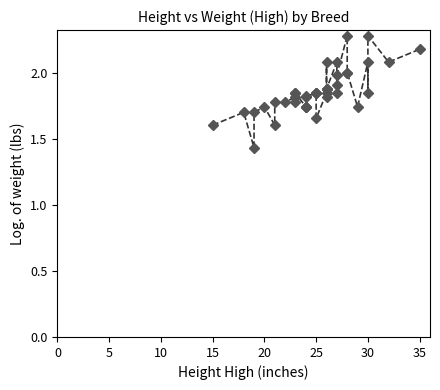

Is this an area chart (filled region under the line)?

No